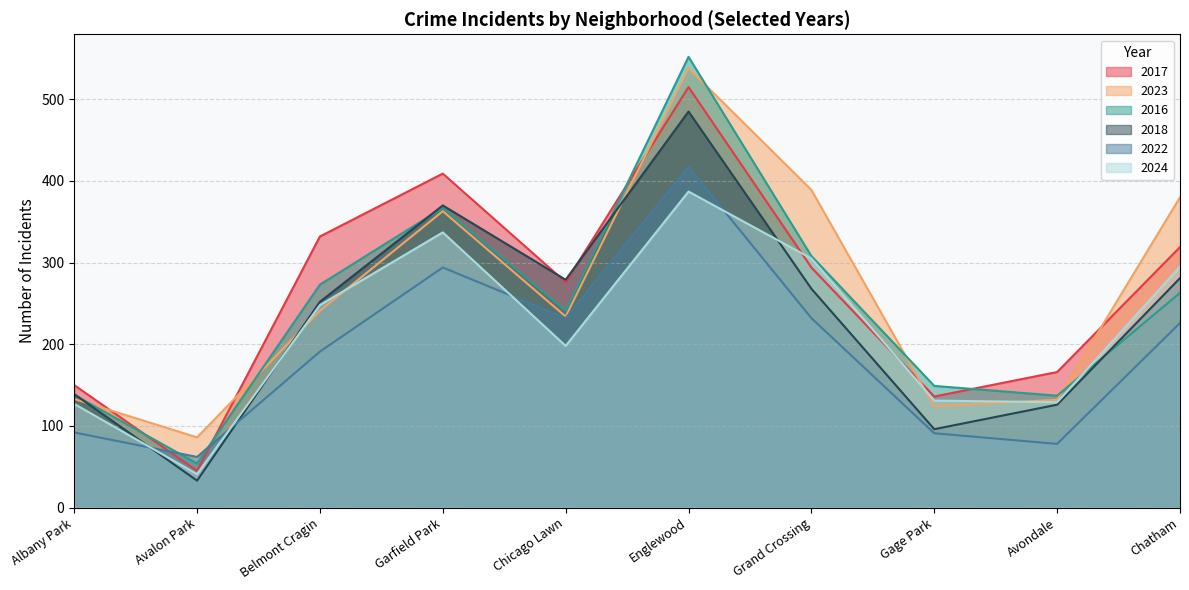

What is the difference between the maximum and minimum values in the 2024 series?

346